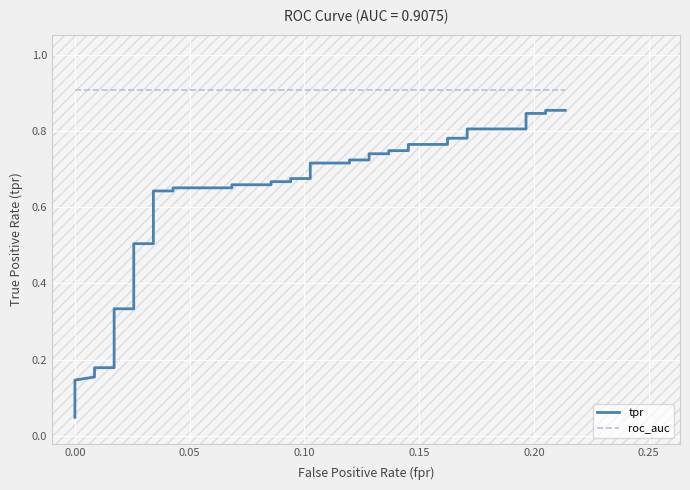

True or false: tpr and roc_auc cross at least once.

False